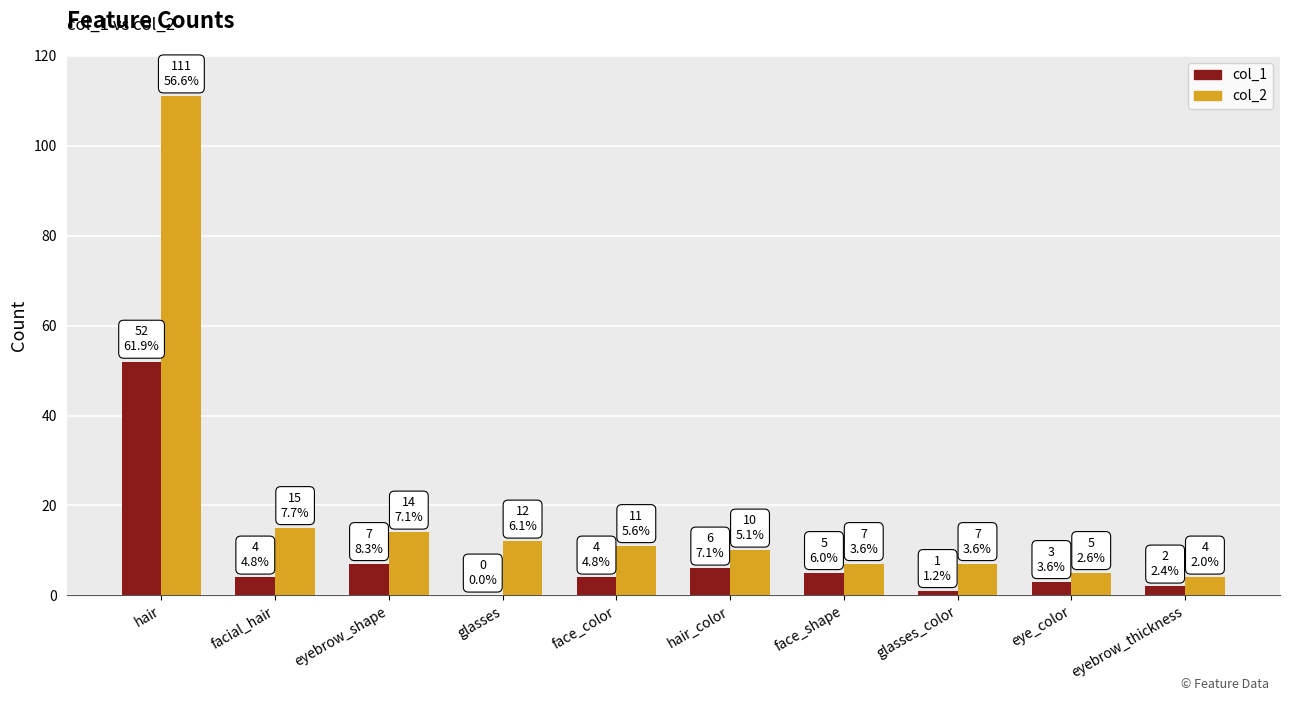

Which category has the highest value in the col_2 series?

hair